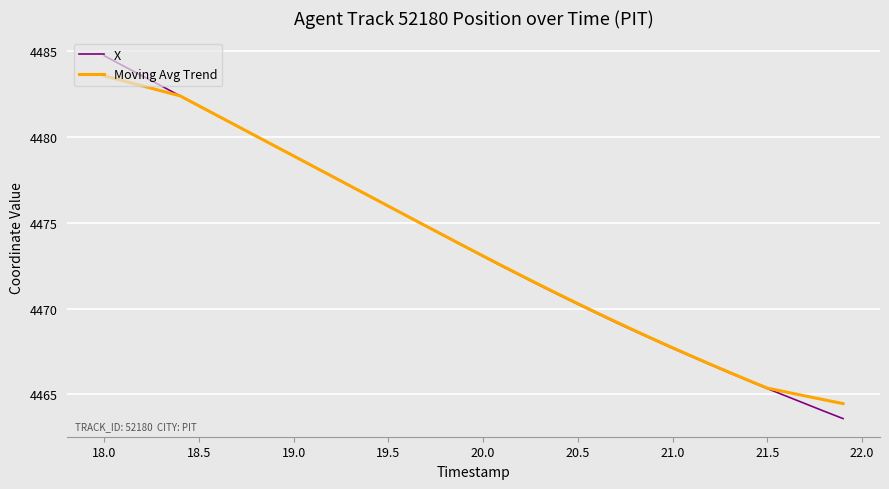

Rank the series by their maximum value, from lowest to highest.

Moving Avg Trend, X